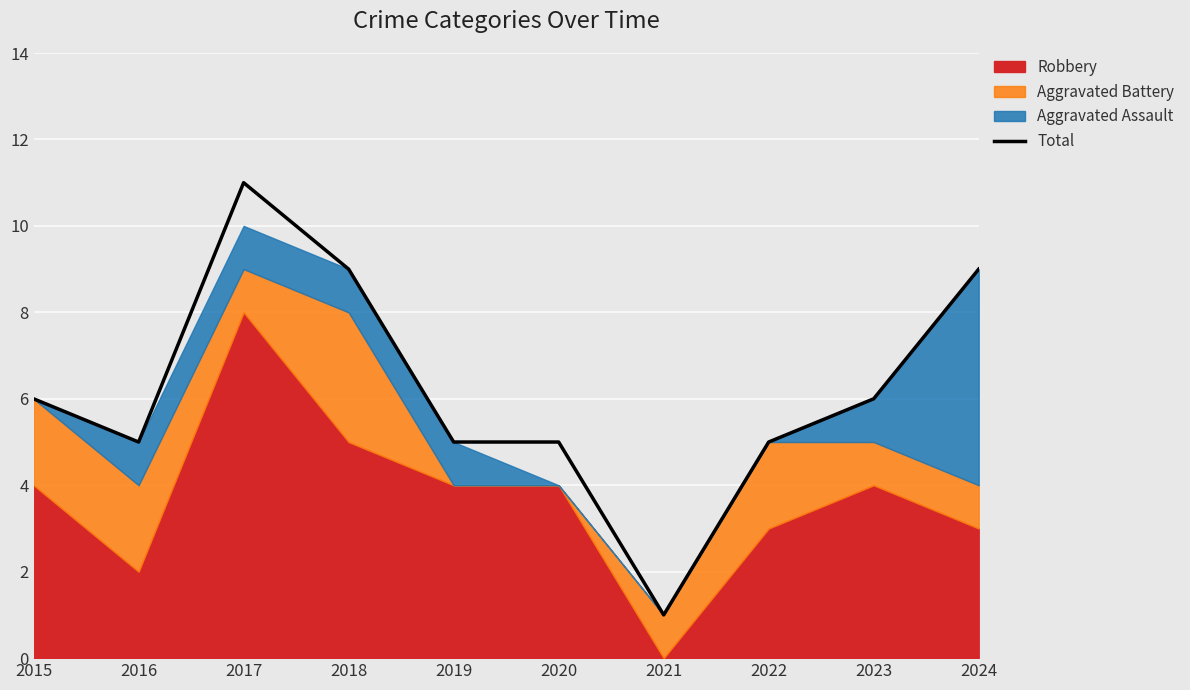

How many interior local peaks (higher than both neighbors) does the data have?

1